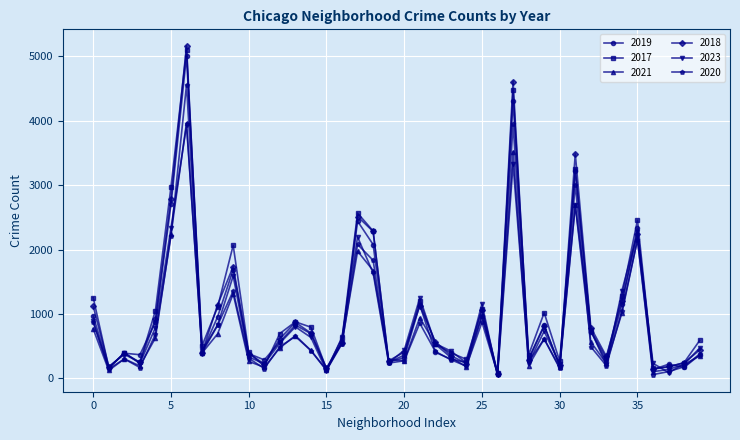

What is the greatest value displayed?

5163